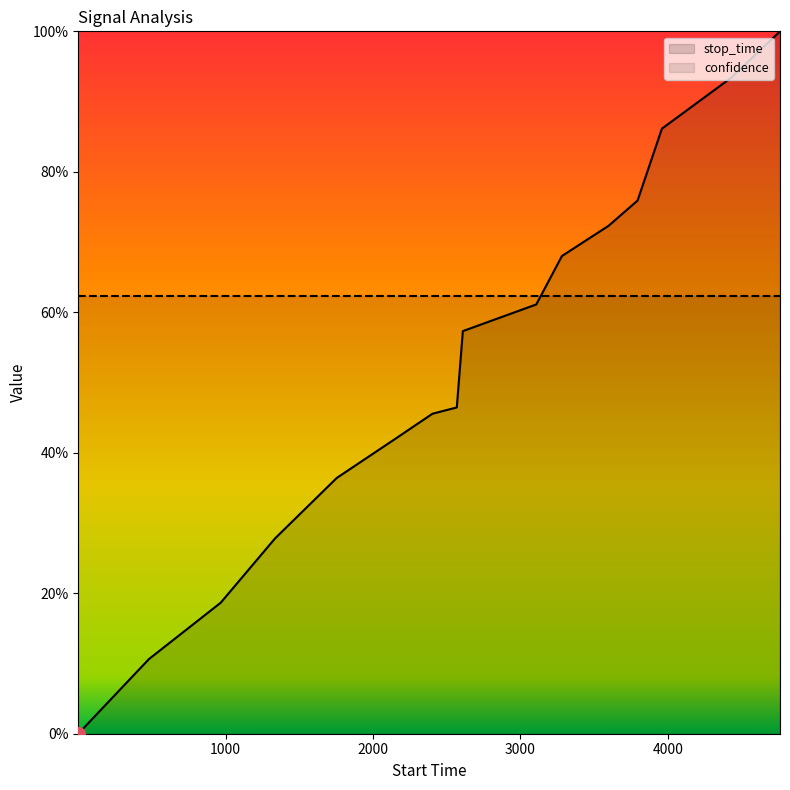

At which category does the chart reach its minimum across all series?

1